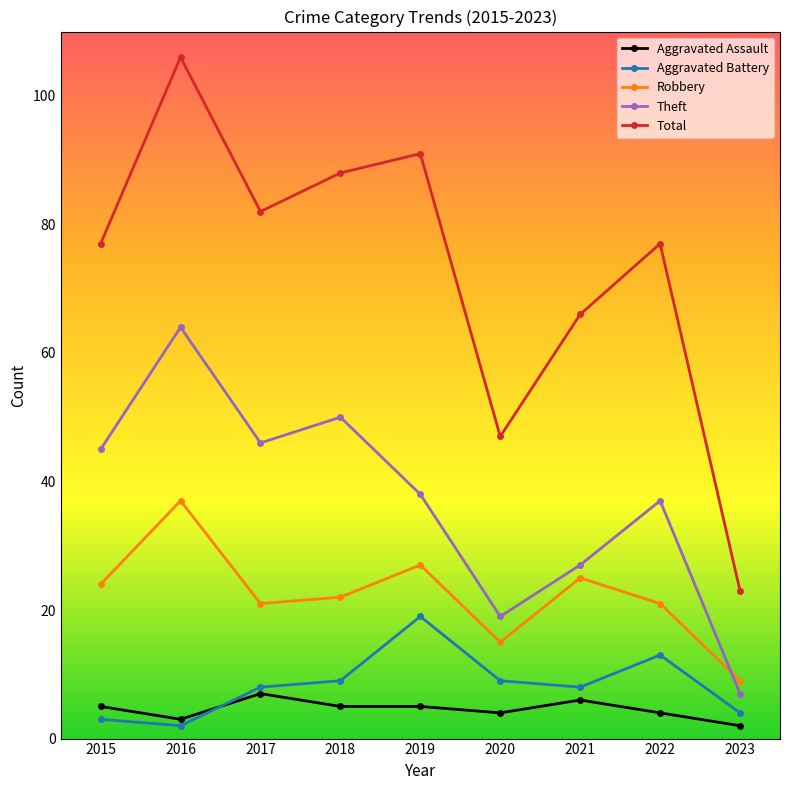

True or false: Total and Theft cross at least once.

False